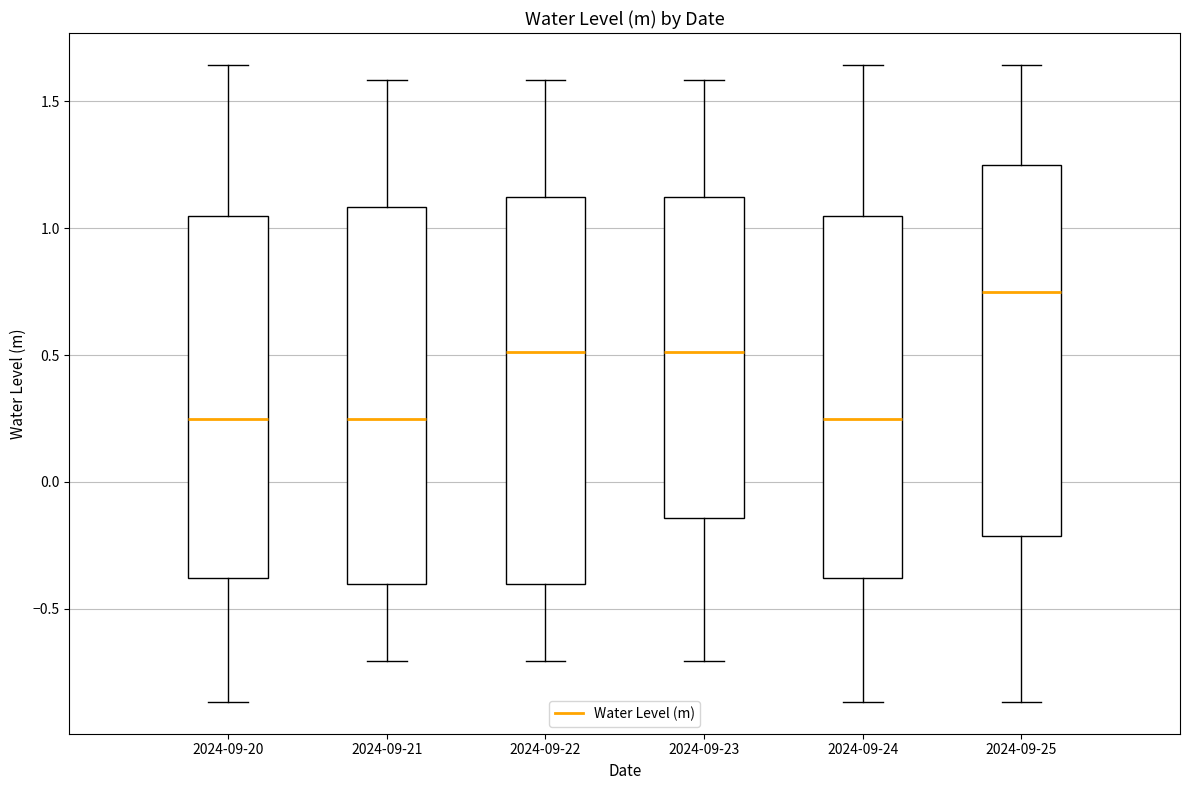

Reading left to right, transcribe this box plot: for each box, give where its median line is, the range the box spans, and where its two whiskers end, as read against the y-axis. The values are not printed on the chart, so give them approximately, as read against the axis.

2024-09-20: median 0.25, box -0.40 to 1.05, whiskers -0.85 to 1.65
2024-09-21: median 0.25, box -0.40 to 1.10, whiskers -0.70 to 1.60
2024-09-22: median 0.50, box -0.40 to 1.10, whiskers -0.70 to 1.60
2024-09-23: median 0.50, box -0.15 to 1.10, whiskers -0.70 to 1.60
2024-09-24: median 0.25, box -0.40 to 1.05, whiskers -0.85 to 1.65
2024-09-25: median 0.75, box -0.20 to 1.25, whiskers -0.85 to 1.65